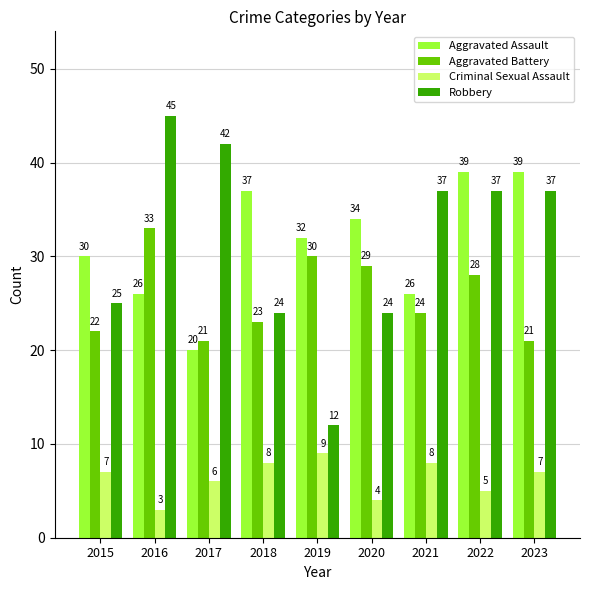

What is the difference between the highest and lowest values at 2022?

34